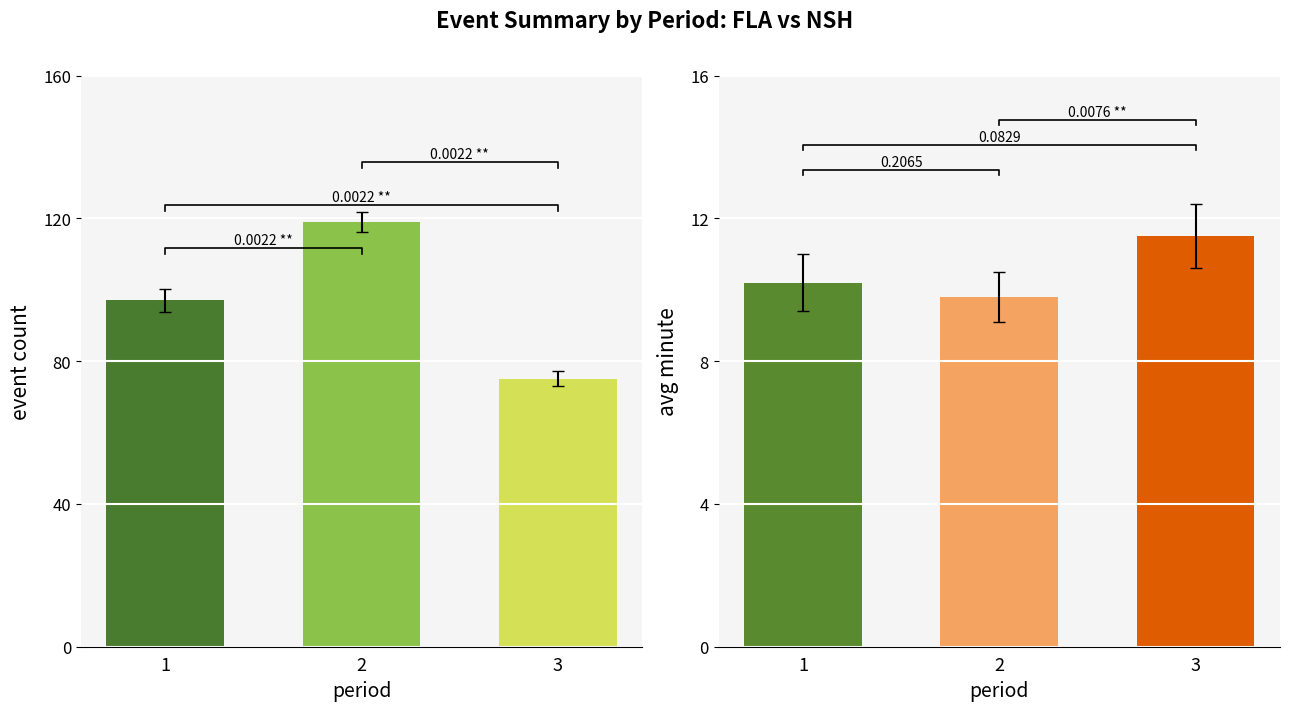

What is the difference between the highest and lowest values at 3?

63.5